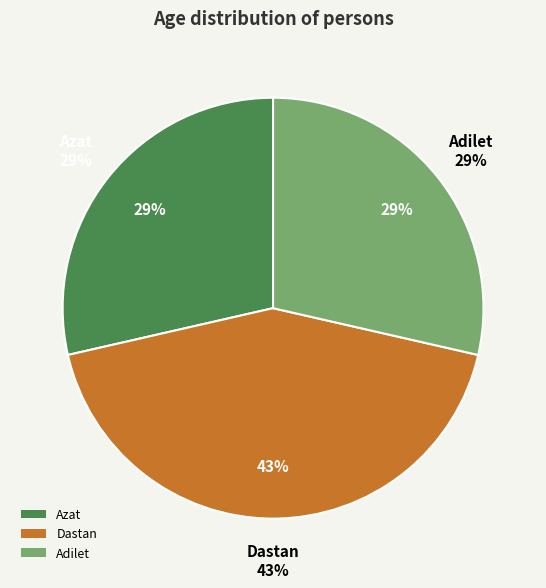

True or false: Azat accounts for 21% of the total.

False